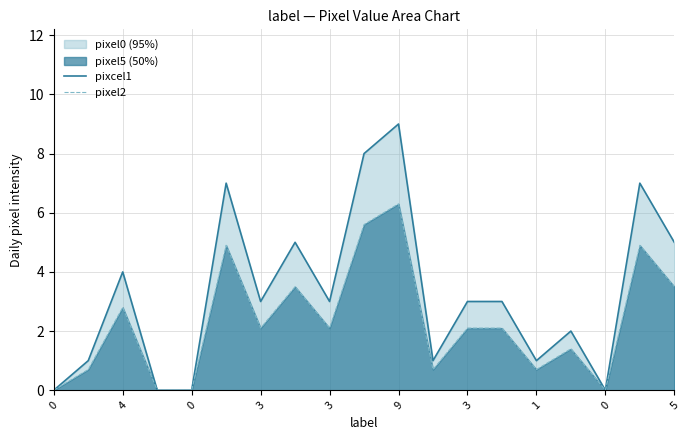

What is the sum of the pixcel1 values at 1 and 4?

5.0